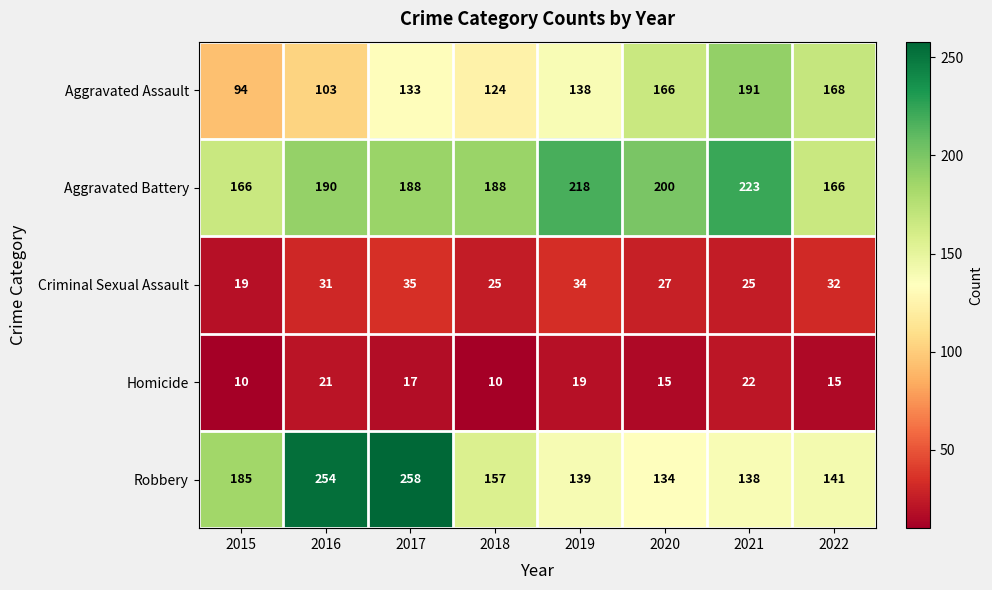

What is the average value of the Robbery series?

176